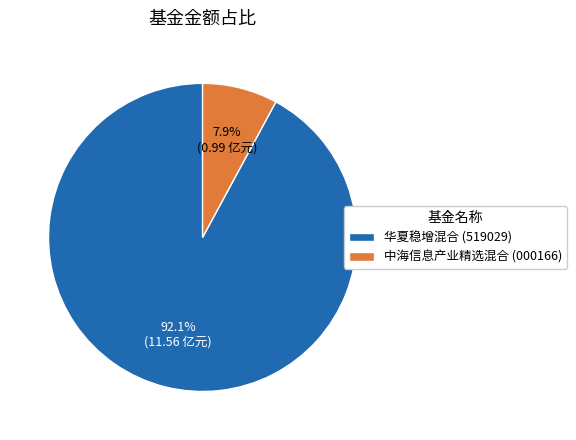

Is there any slice that represents more than half of the pie?

Yes